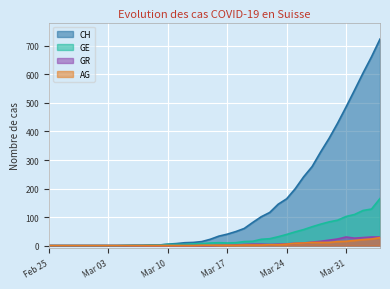

Which series has the largest total across all categories?

CH